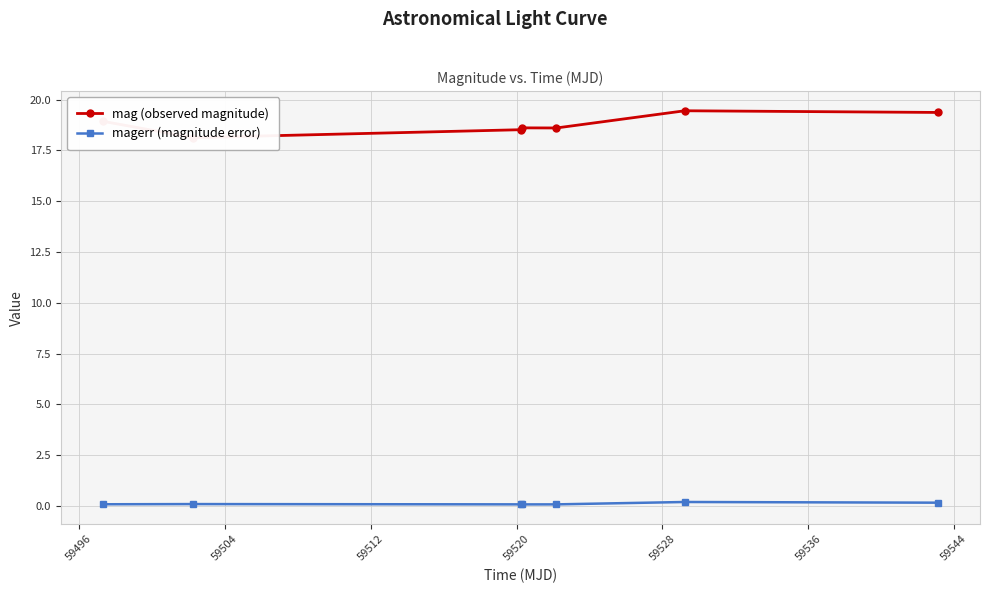

What is the sum of the mag (observed magnitude) values at 59528 and 59520?

38.1